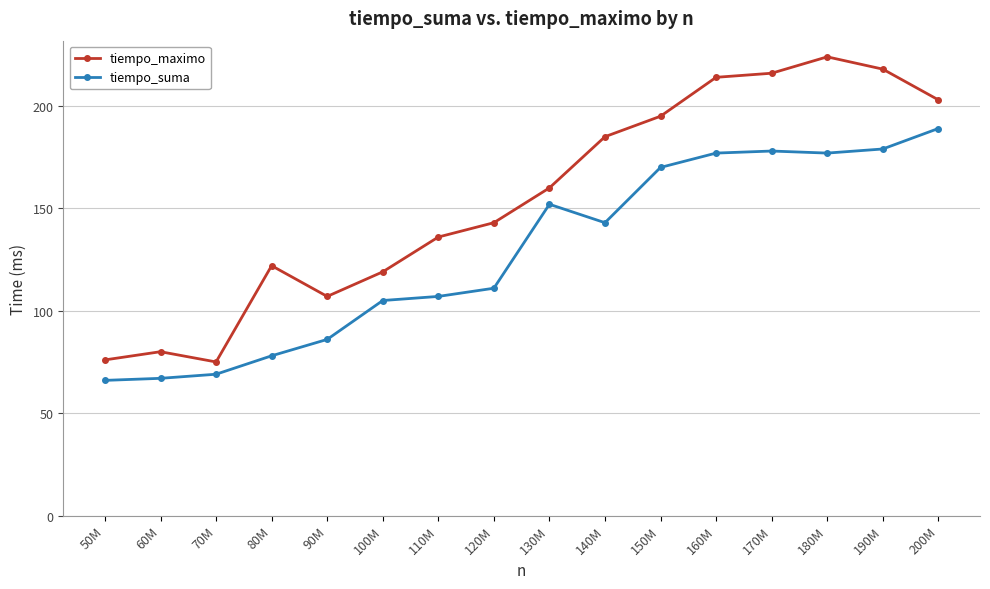

Which category has the highest value across all series?

180M